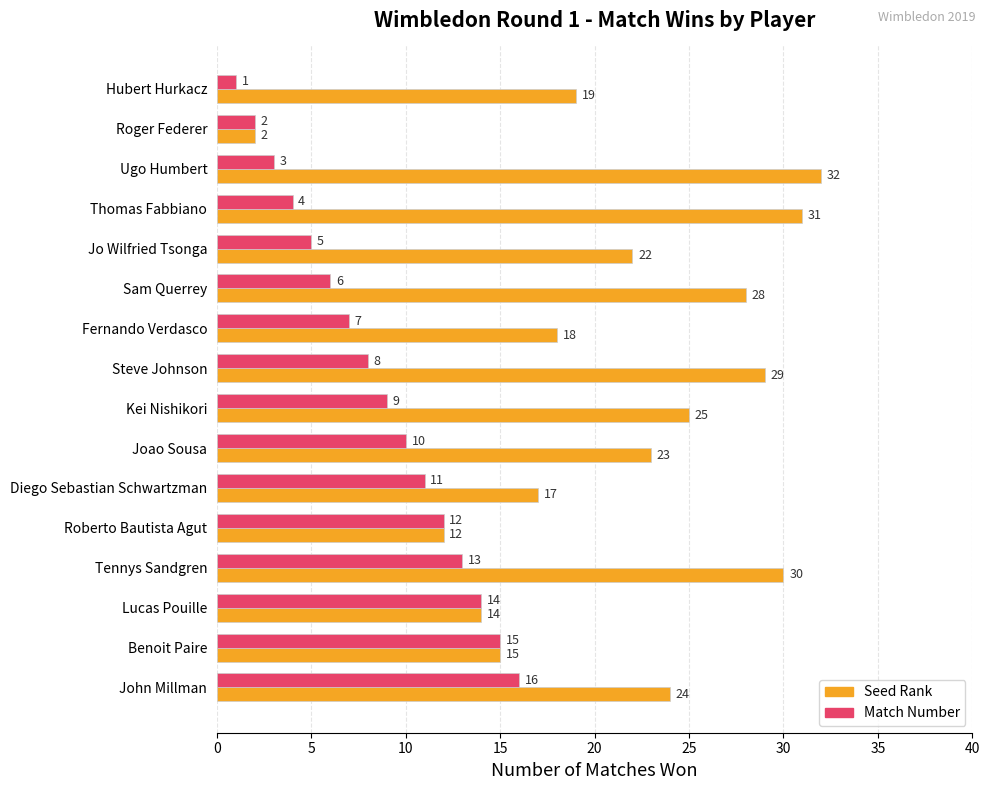

What is the approximate value of Seed Rank at Steve Johnson, to the nearest 10?

30